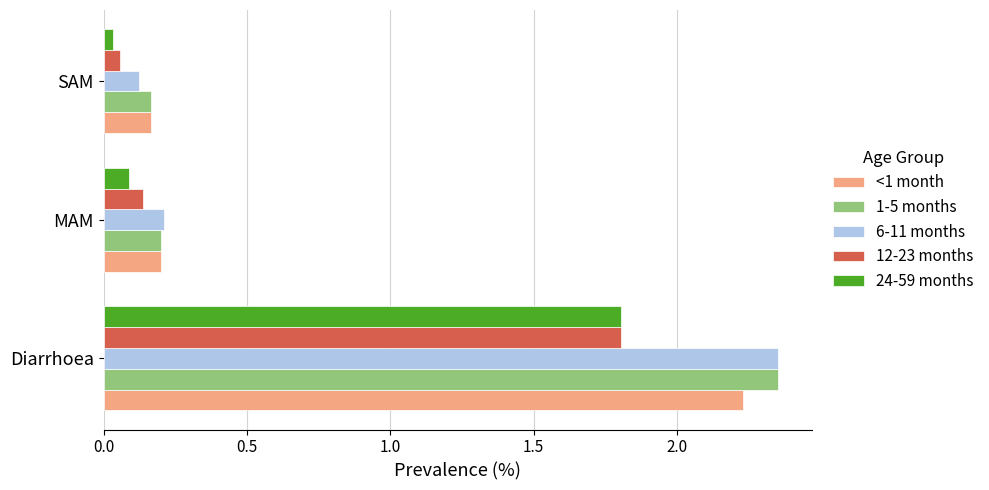

At how many categories does at least one series exceed 1?

1